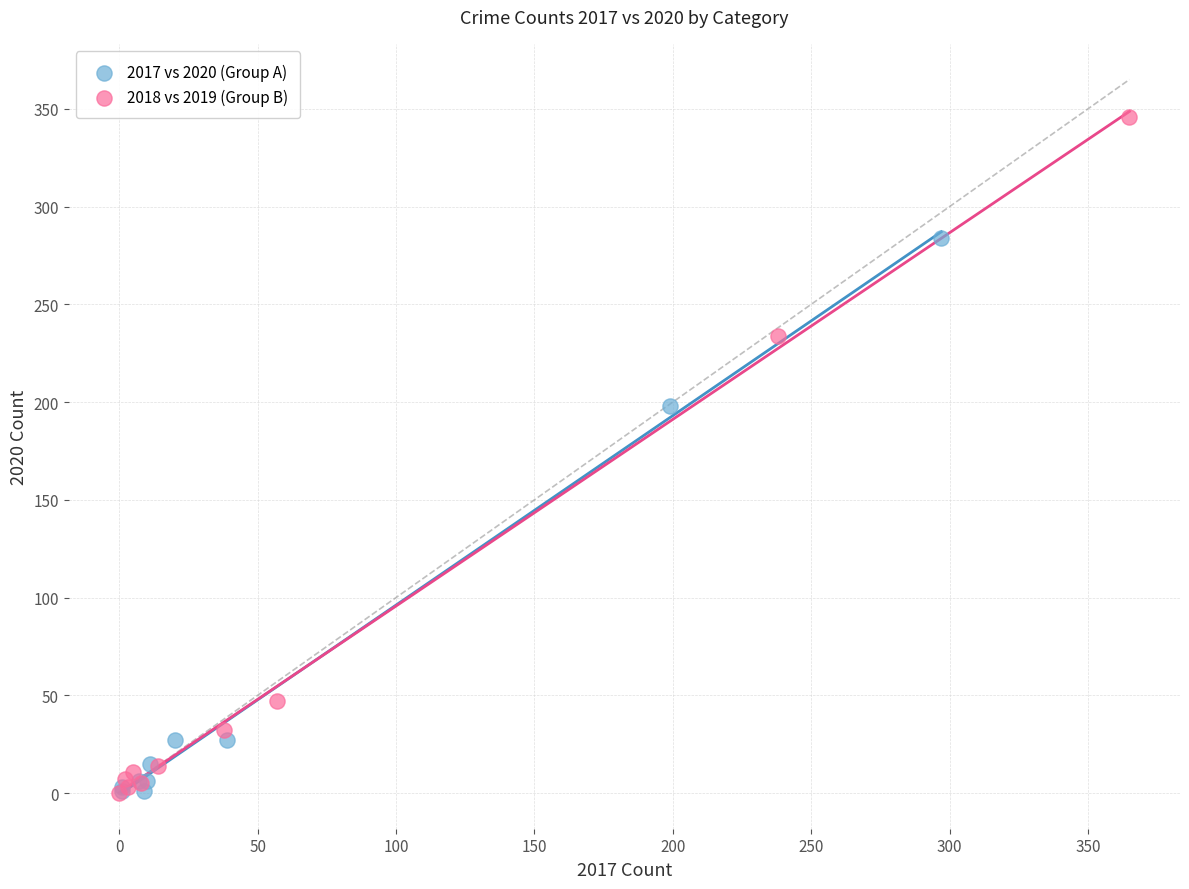

Which series contains the highest Y value?

2018 vs 2019 (Group B)